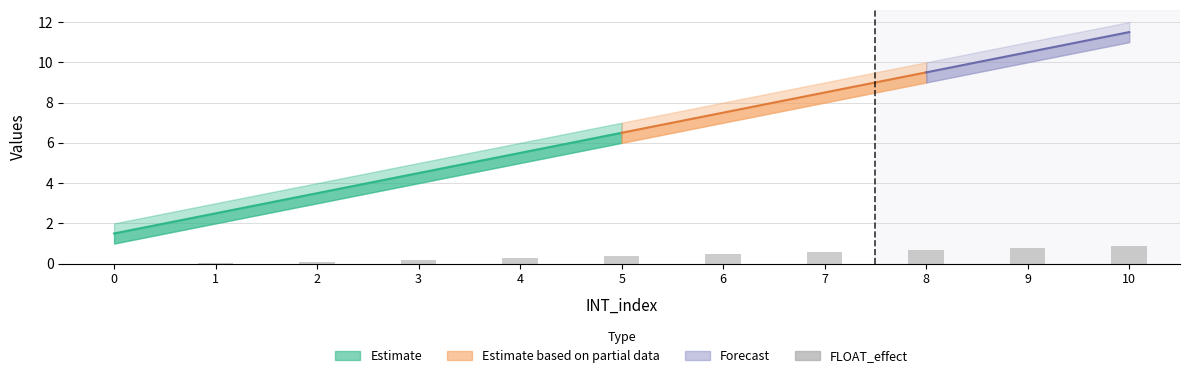

True or false: the data shows 0.2 at 5.

False